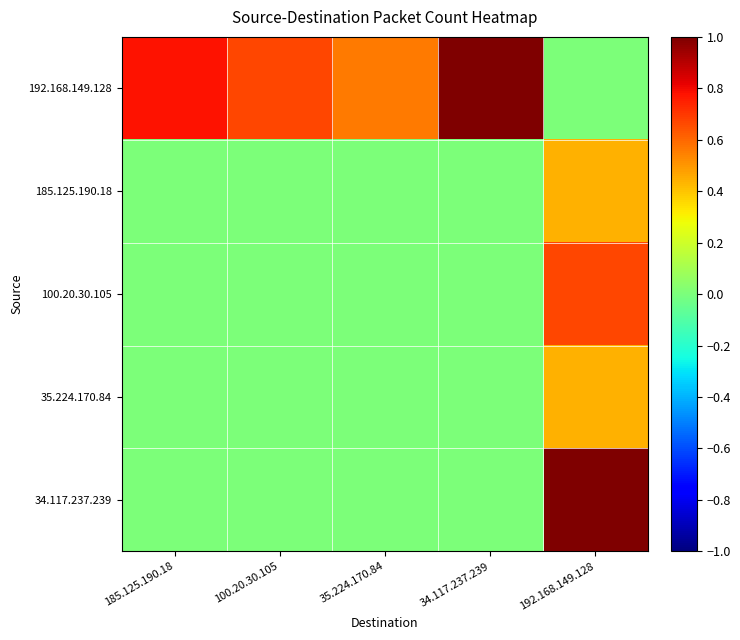

Reading right to left, extract all data points from this chart.

192.168.149.128: 192.168.149.128=0.0	34.117.237.239=1.0	35.224.170.84=0.6	100.20.30.105=0.7	185.125.190.18=0.8
185.125.190.18: 192.168.149.128=0.4	34.117.237.239=0.0	35.224.170.84=0.0	100.20.30.105=0.0	185.125.190.18=0.0
100.20.30.105: 192.168.149.128=0.7	34.117.237.239=0.0	35.224.170.84=0.0	100.20.30.105=0.0	185.125.190.18=0.0
35.224.170.84: 192.168.149.128=0.4	34.117.237.239=0.0	35.224.170.84=0.0	100.20.30.105=0.0	185.125.190.18=0.0
34.117.237.239: 192.168.149.128=1.0	34.117.237.239=0.0	35.224.170.84=0.0	100.20.30.105=0.0	185.125.190.18=0.0